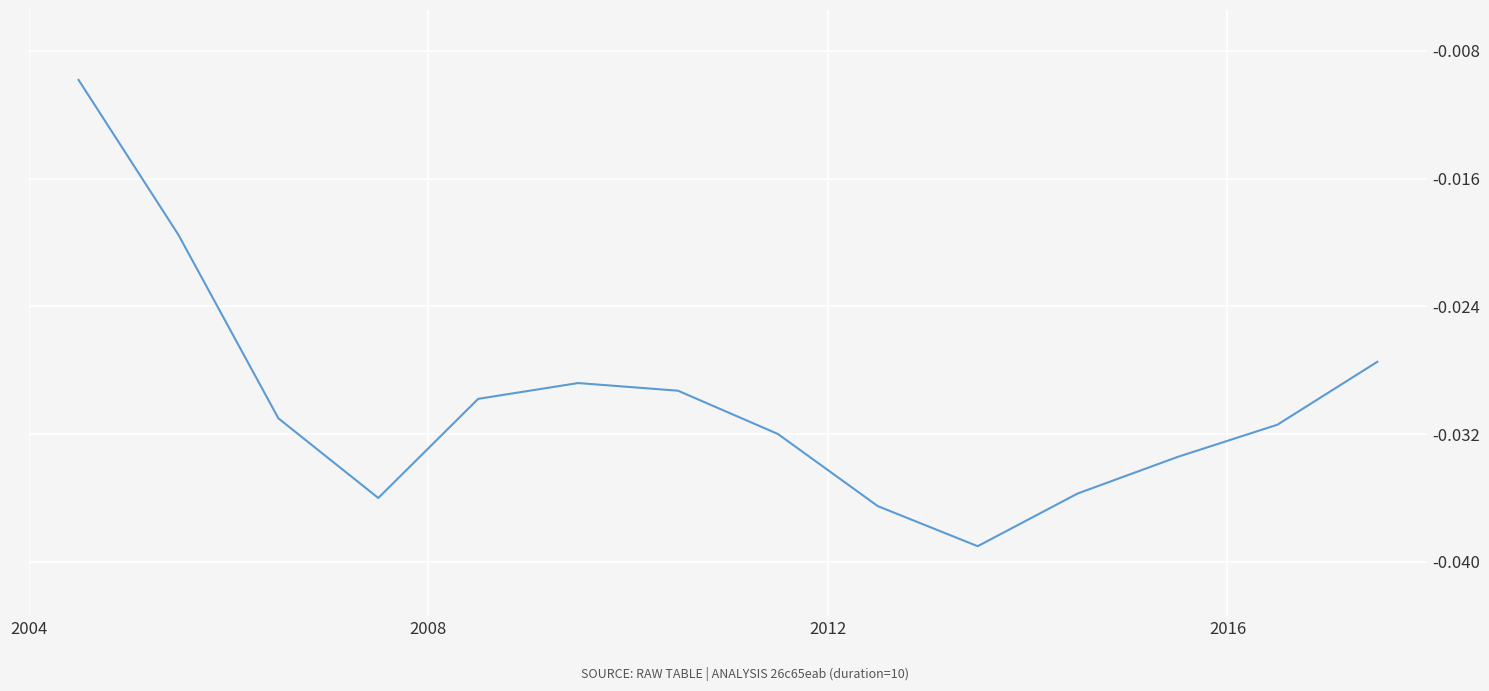

Does the chart have visible grid lines?

Yes